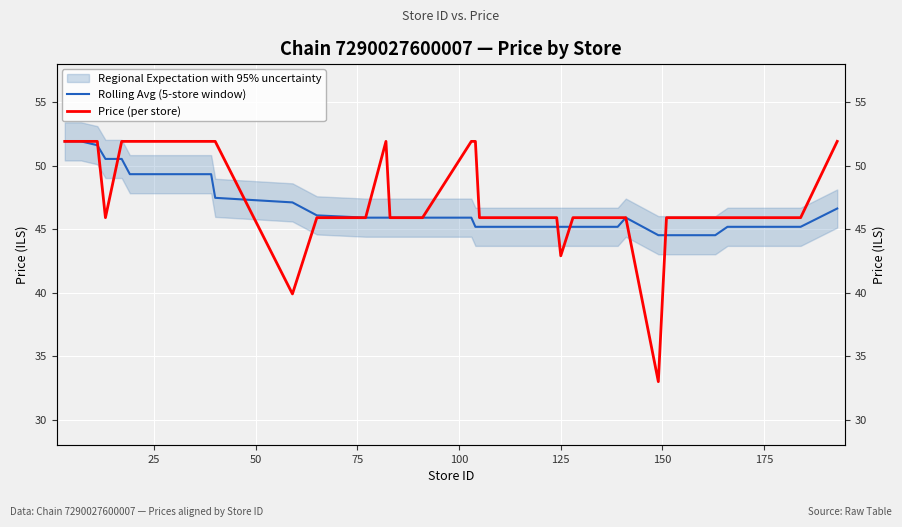

What is the highest value of the Price (per store) series?

51.9